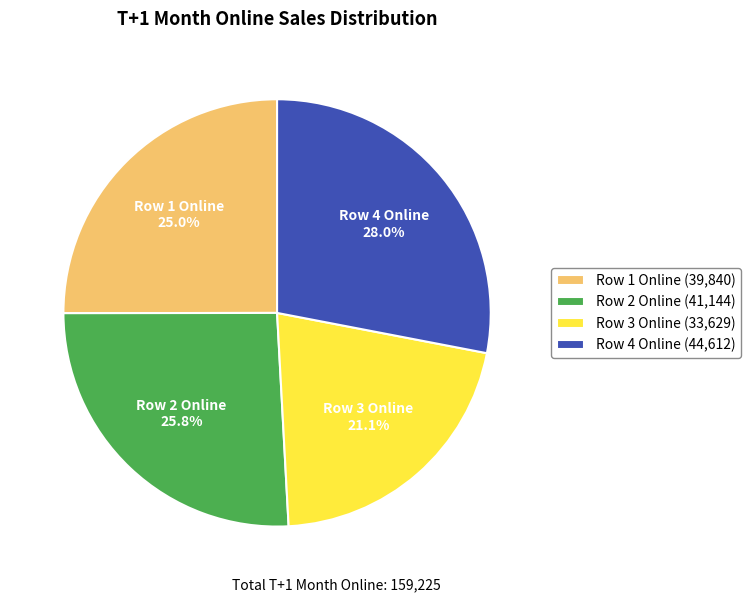

What percentage is NOT represented by Row 3 Online?

78.9%